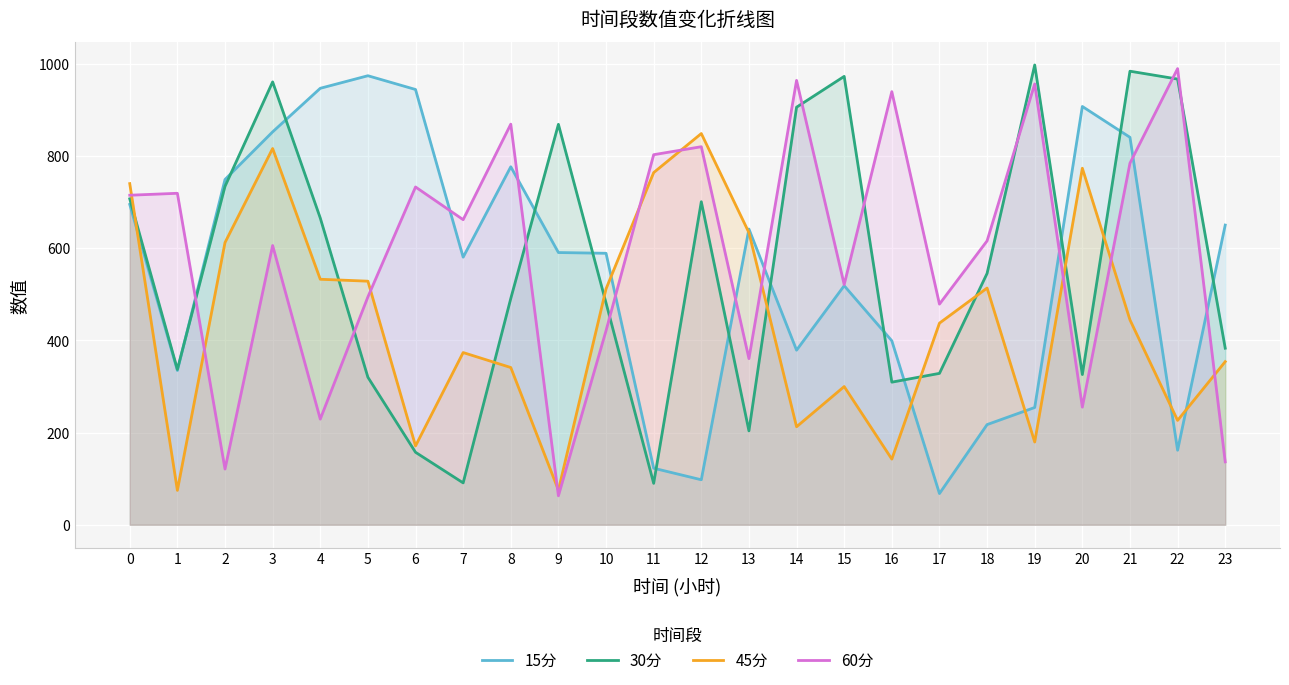

True or false: 30分 has a value of 117.2 at 16.

False